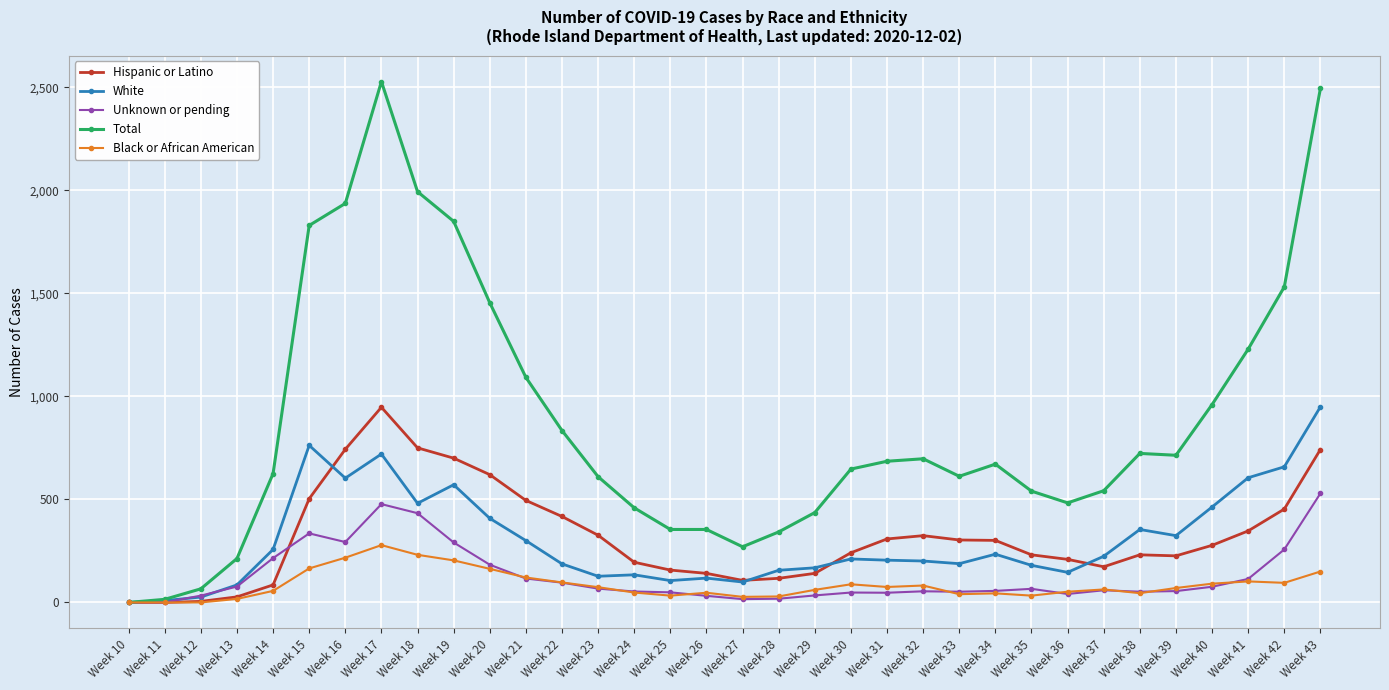

Which series has the largest total across all categories?

Total